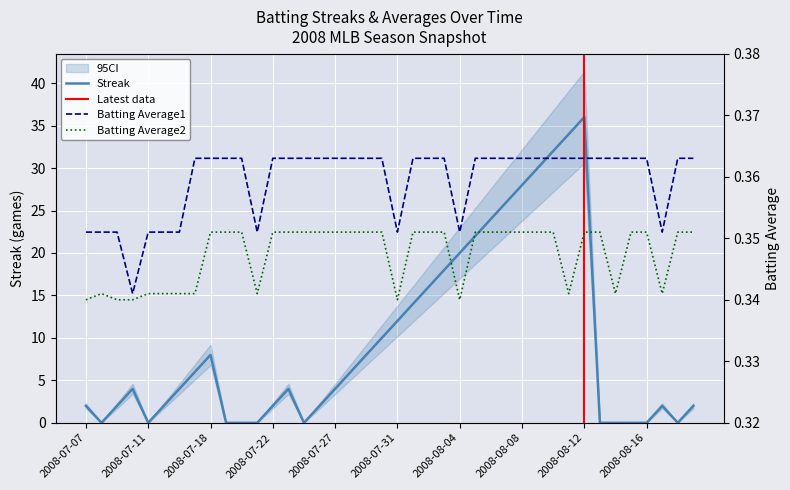

How many lines are shown in the chart?

3